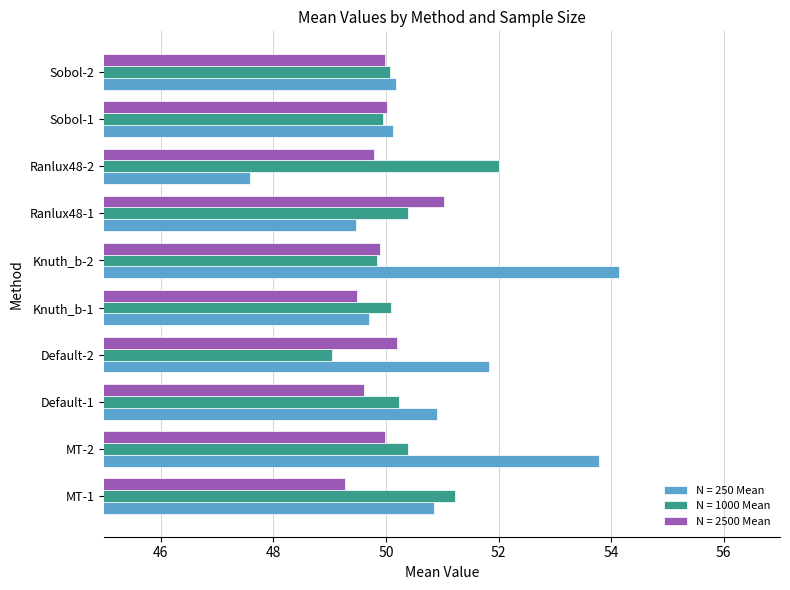

True or false: N = 250 Mean has a value of 81.1 at Default-2.

False